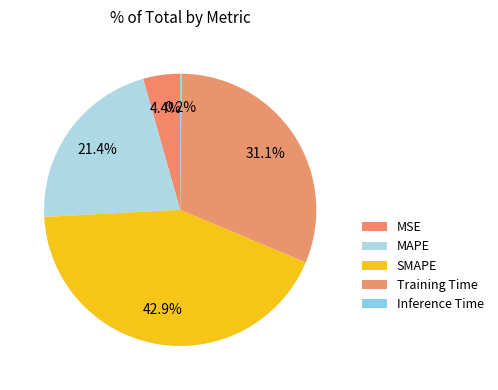

What is the ratio of the value at Training Time to the value at MAPE?

1.5